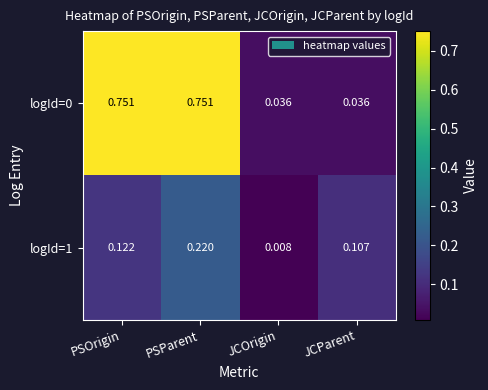

At which category is the sum across all series the highest?

PSParent